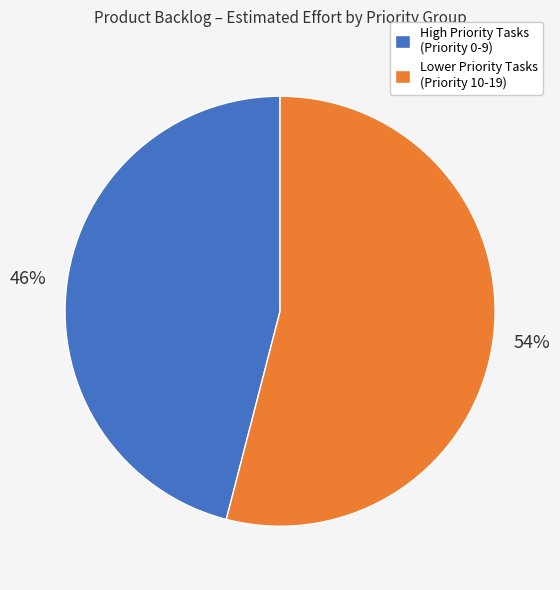

To the nearest percent, what is the average slice percentage?

50%